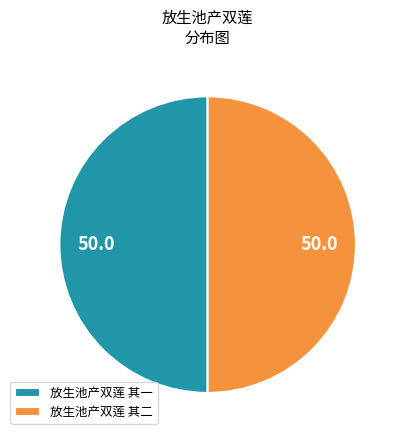

Approximately how many times larger is the value at 放生池产双莲 其一 compared to 放生池产双莲 其二?

1.0